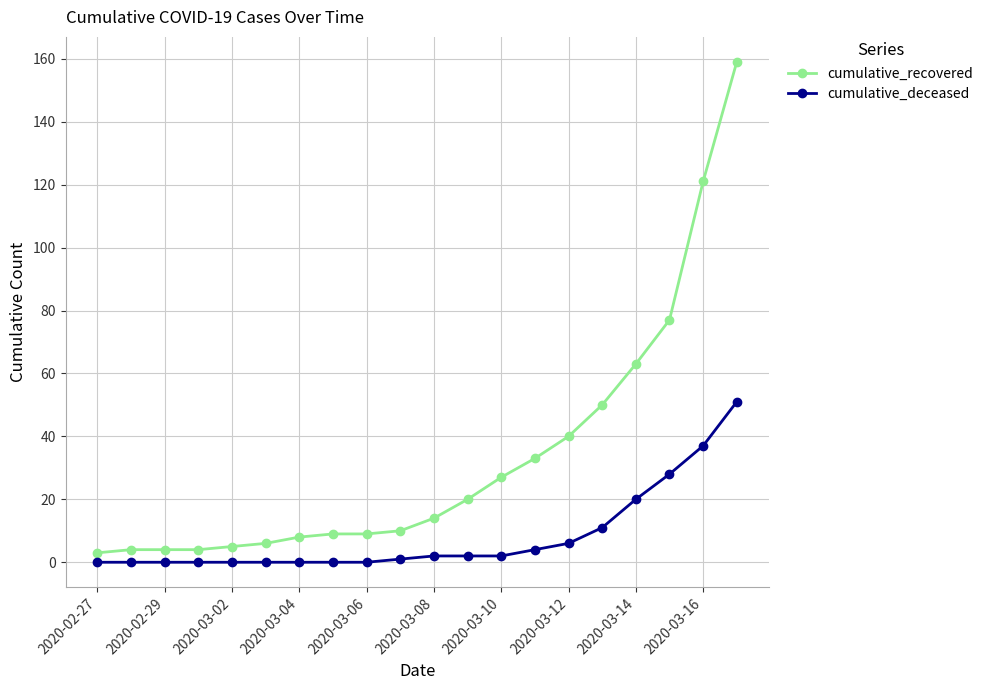

Which series has the largest total across all categories?

cumulative_recovered